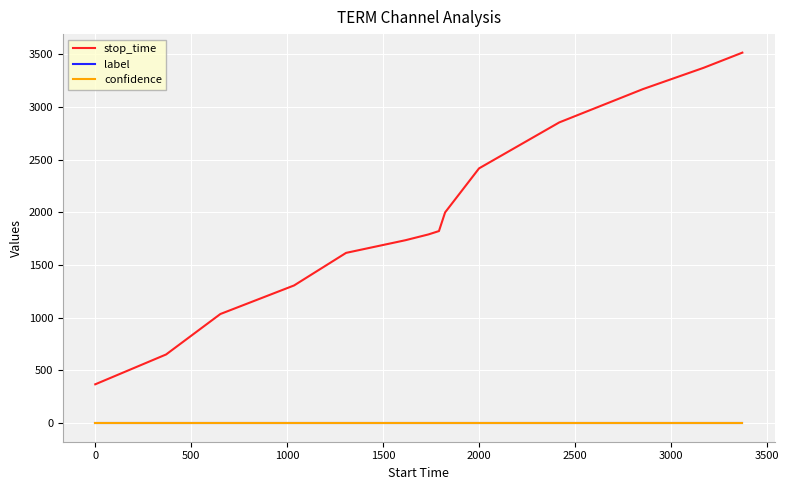

Which series has the largest range (max minus min)?

stop_time